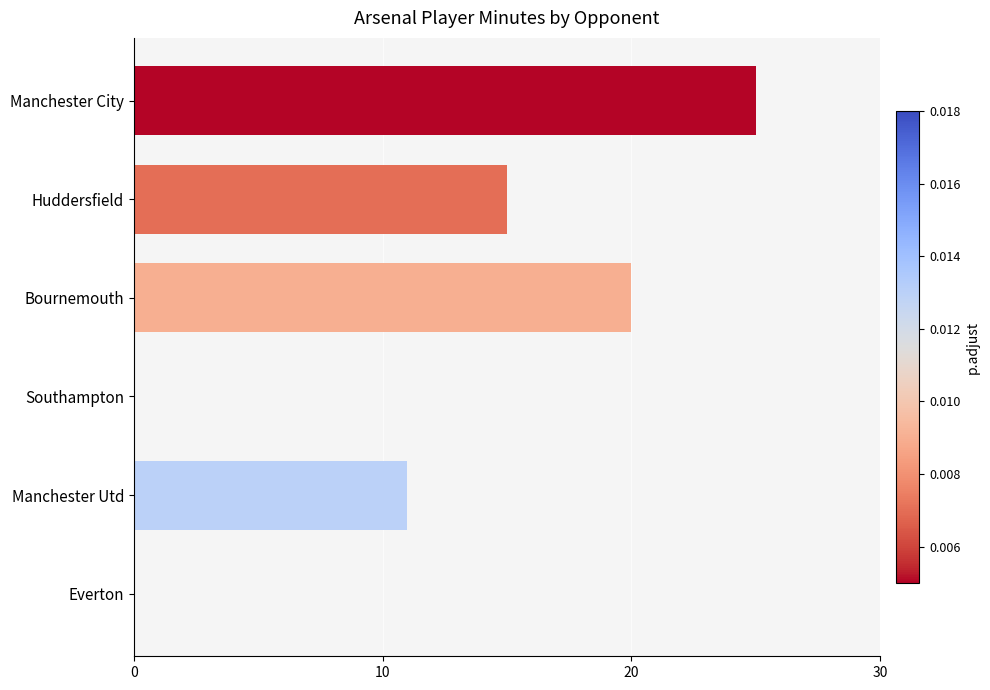

At which label is the value closest to 12?

Manchester Utd